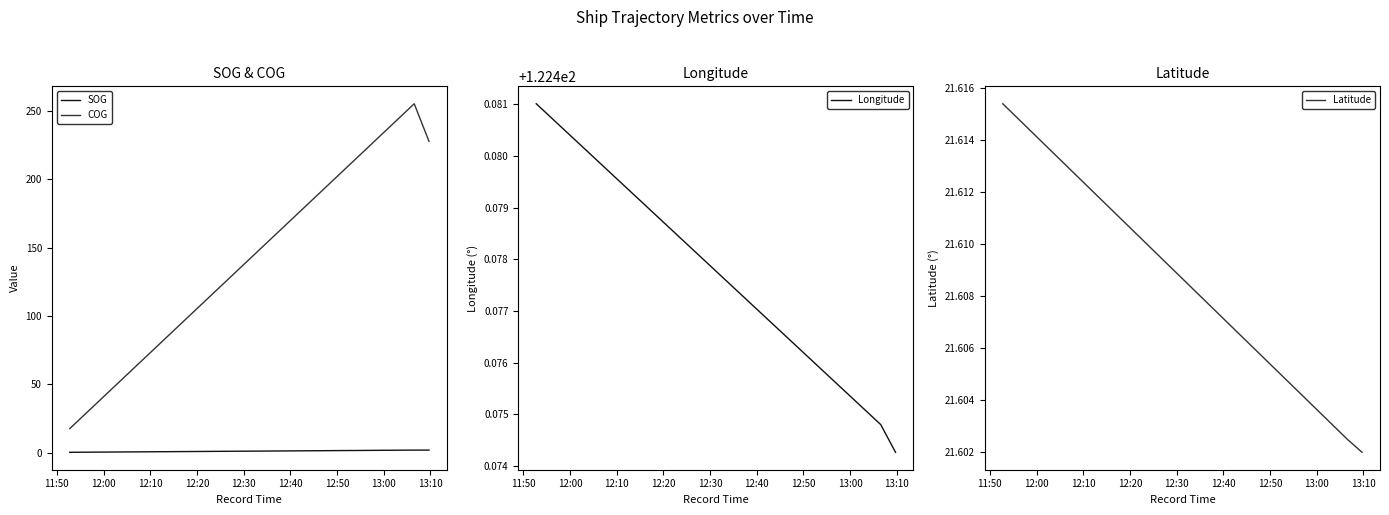

Which series has the largest range (max minus min)?

COG